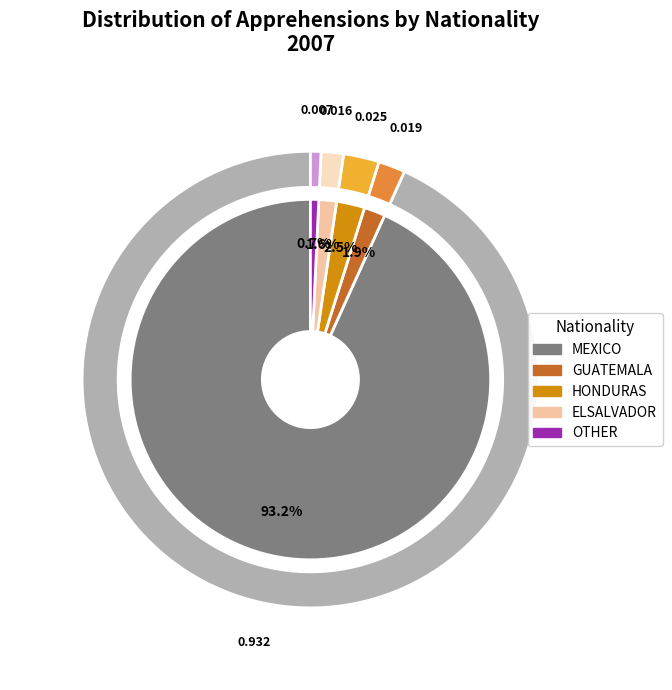

What percentage is the GUATEMALA slice, to the nearest percent?

2%